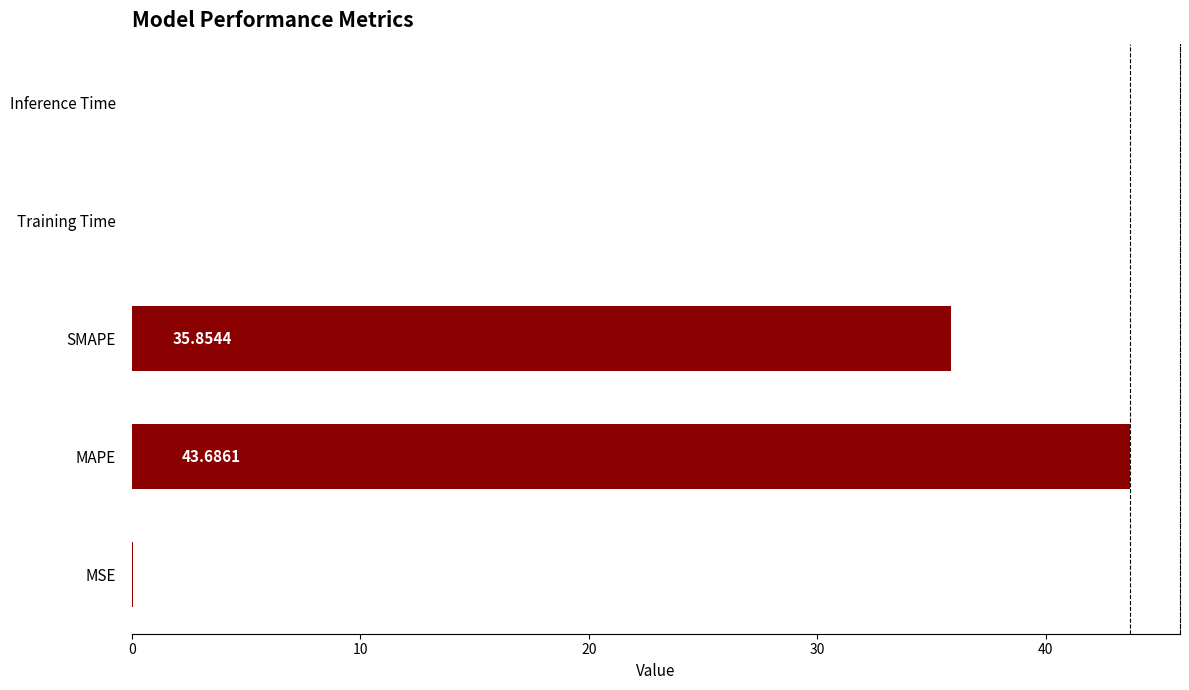

What is the sum of the values at Inference Time and MAPE?

43.7